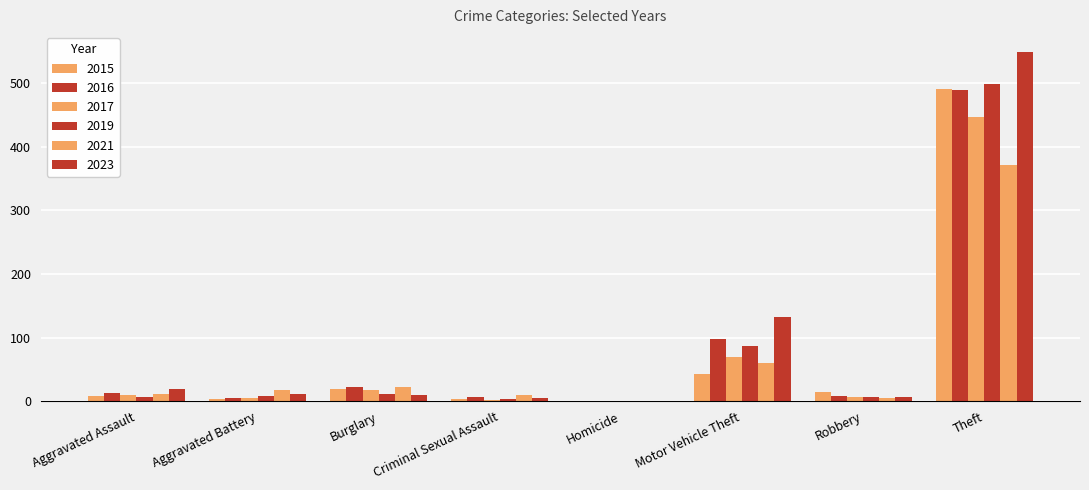

At which category does the chart reach its peak across all series?

Theft